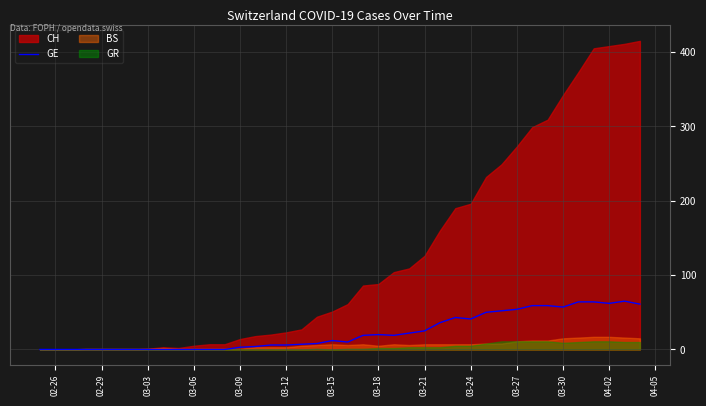

The GE series shows 96 at 03-27. True or false?

False